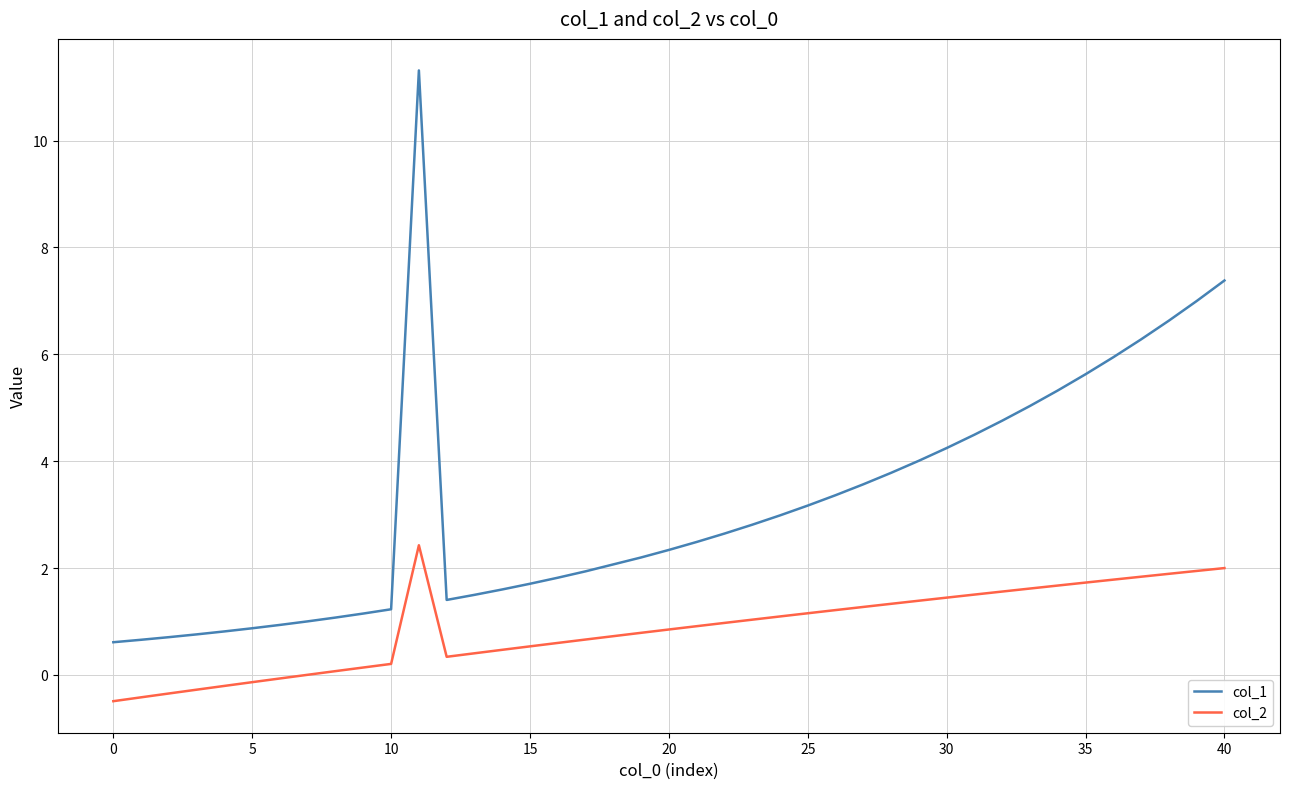

In col_2, how many points are lower than both neighbors (excluding endpoints)?

1